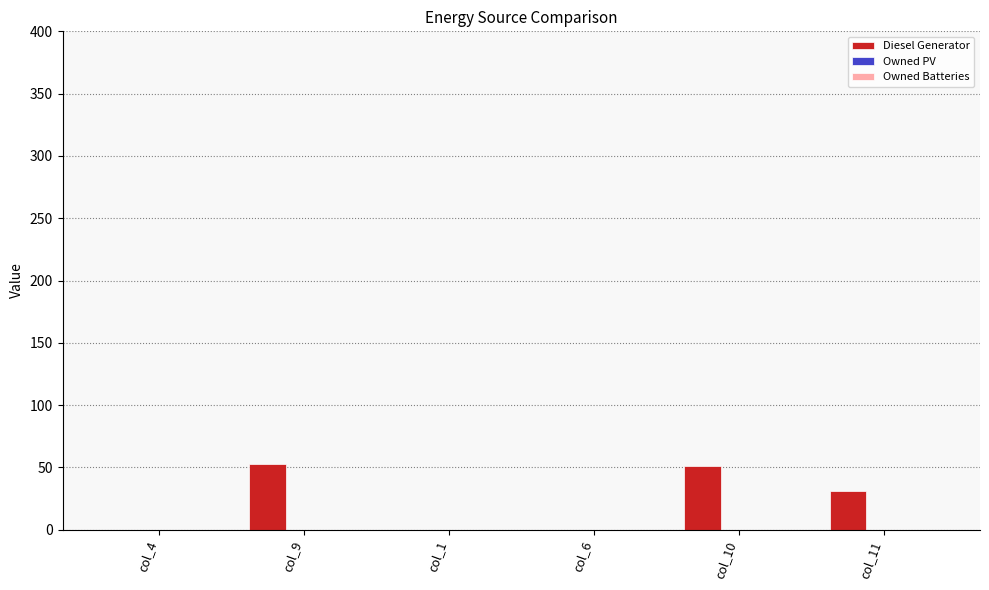

The value at col_6 is 37. True or false?

False